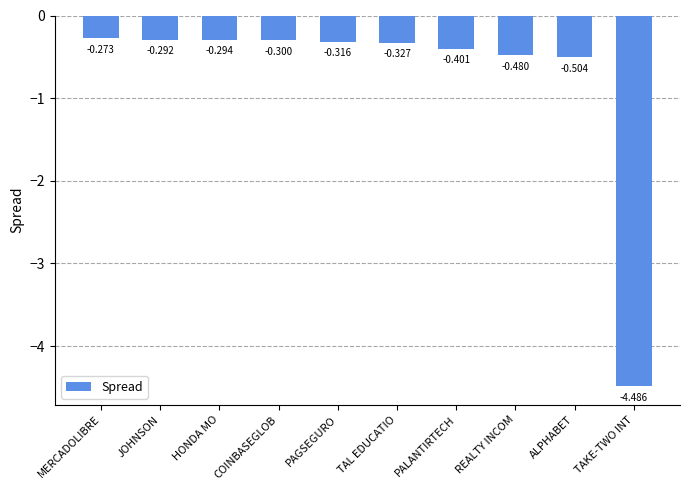

At which label is the value closest to -2?

ALPHABET